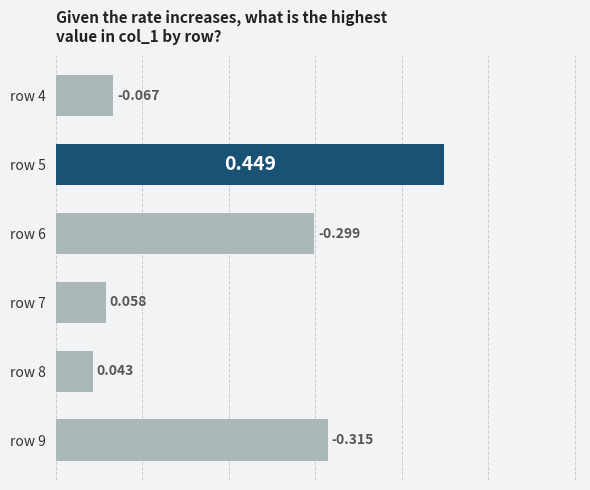

List the labels in order of value, largest first.

row 5, row 9, row 6, row 4, row 7, row 8